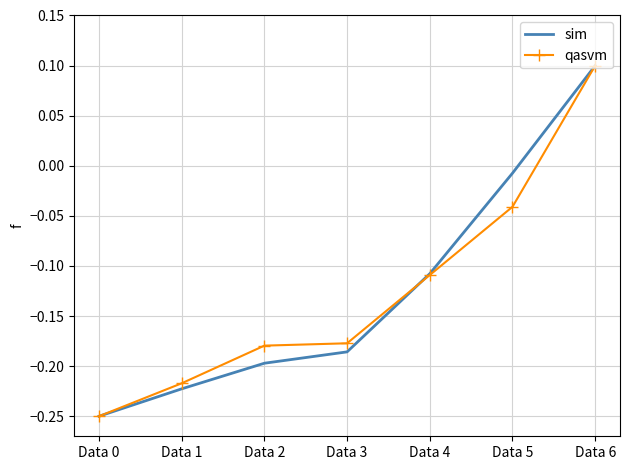

Is the value of qasvm at Data 2 greater than the value of sim at Data 1?

Yes